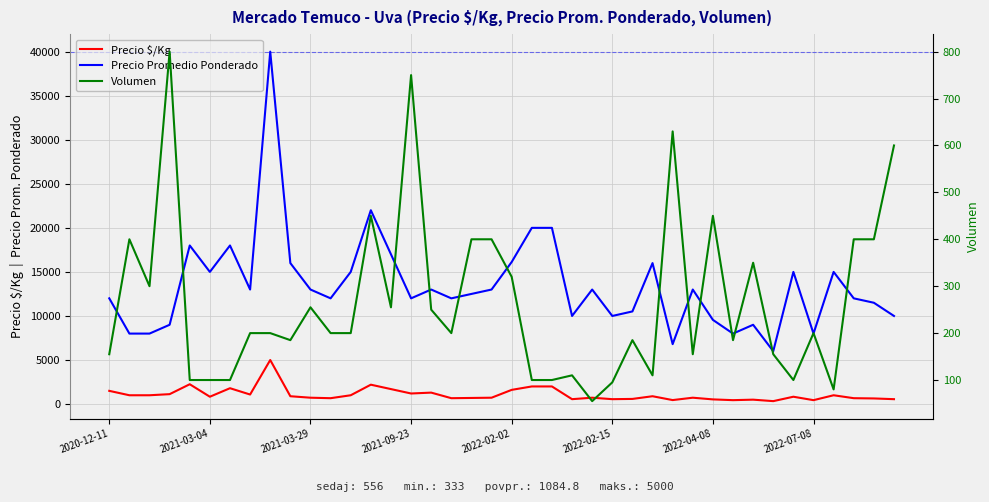

How many lines are shown in the chart?

3